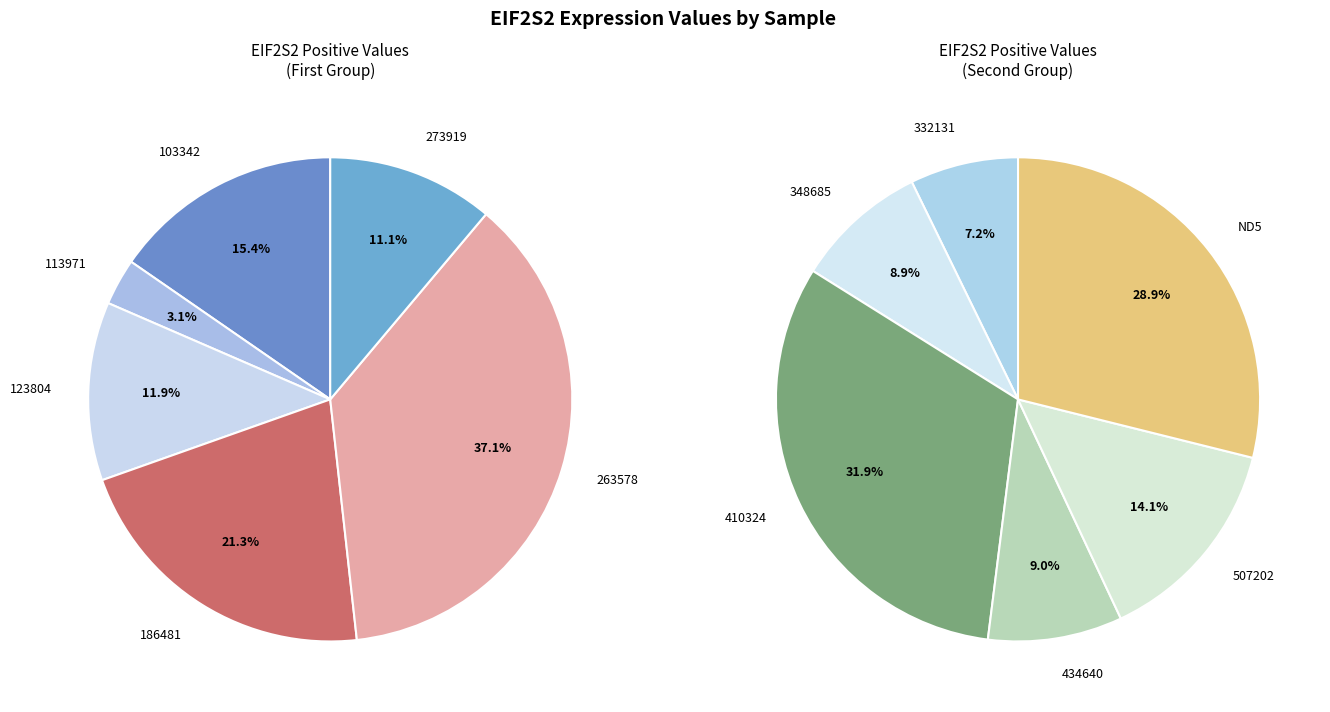

Do 186481 and 273919 together represent more than half of the pie?

No